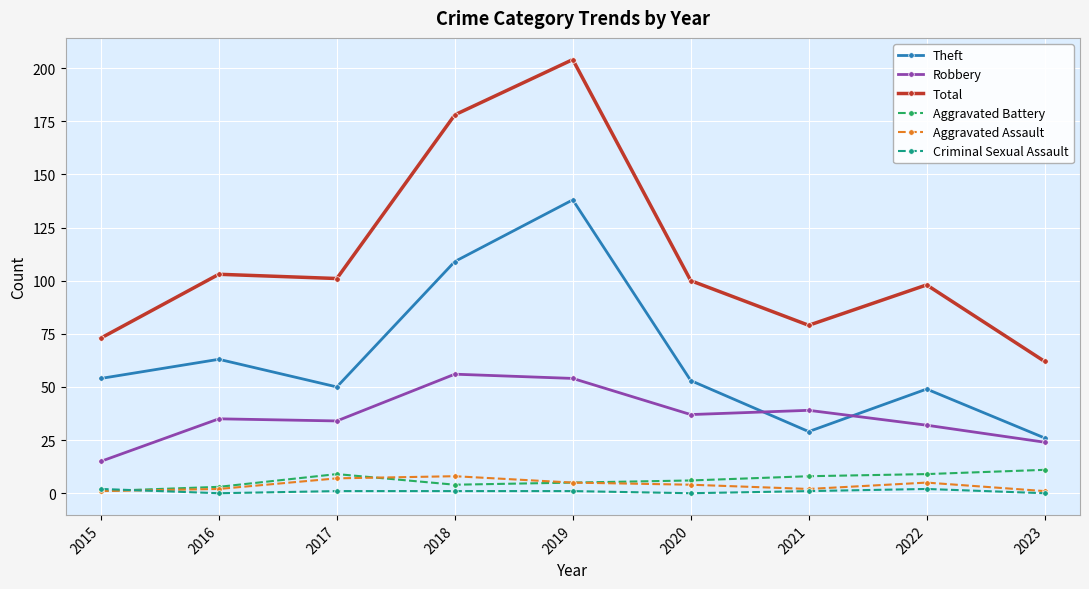

Count the Aggravated Assault values in the range 2 to 5.

5